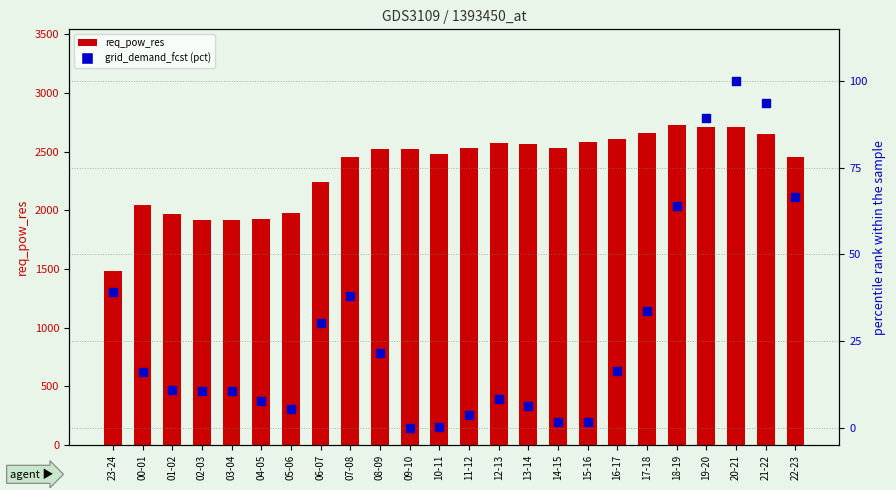

What are all the series names shown in the legend?

req_pow_res, grid_demand_fcst (pct)